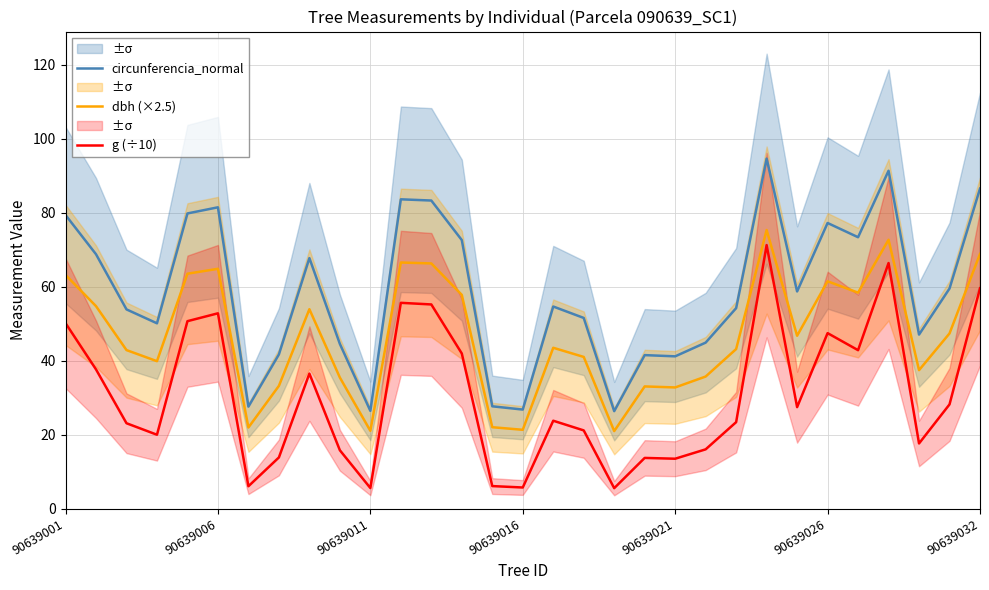

What are all the series names shown in the legend?

circunferencia_normal, dbh (×2.5), g (÷10)